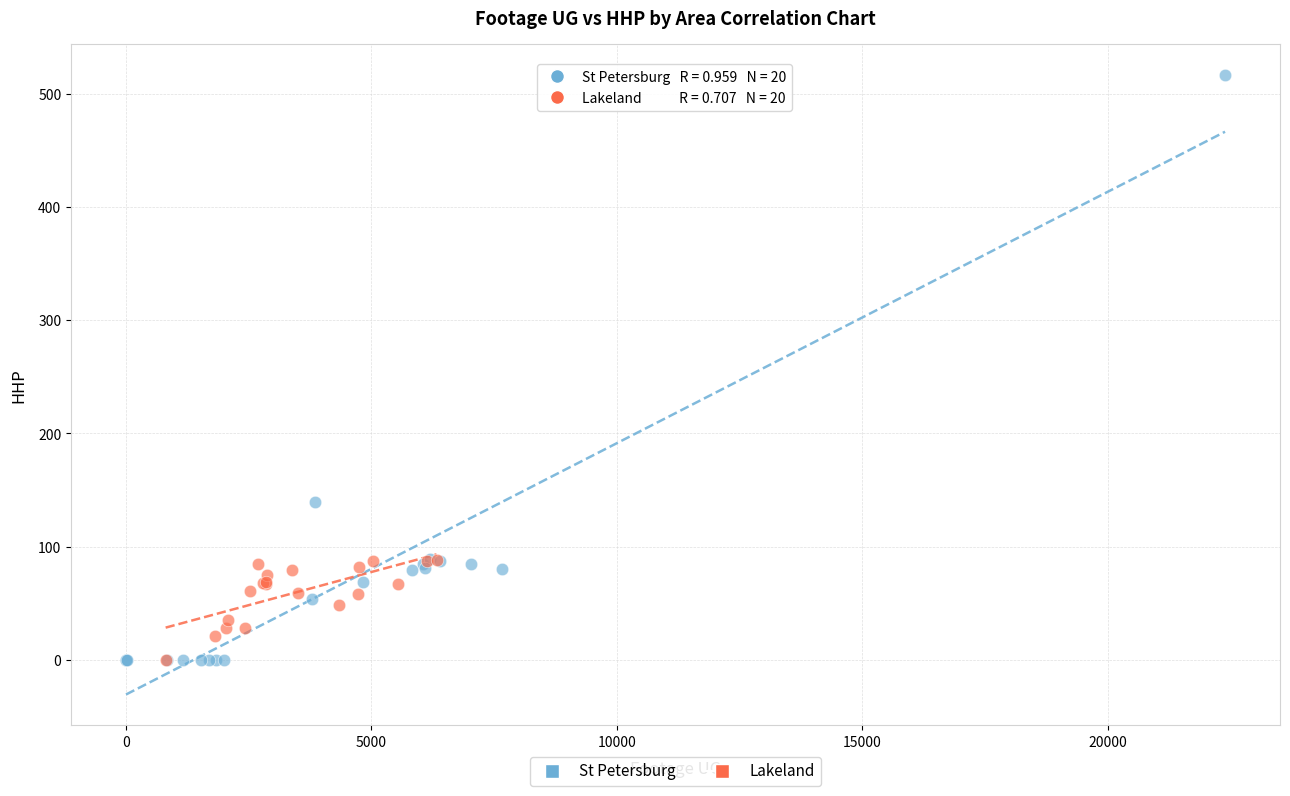

What are all the series names shown in the legend?

St Petersburg, Lakeland